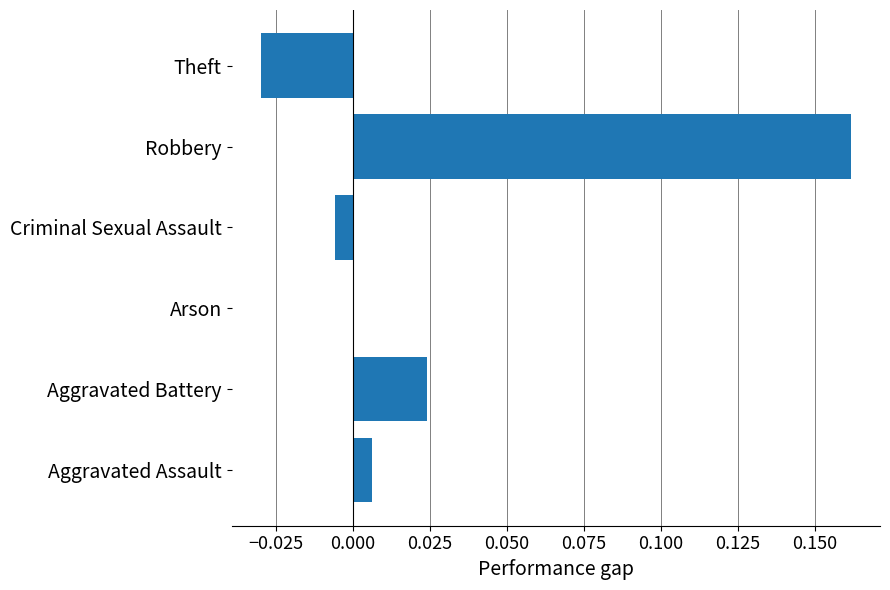

Which has a higher value, Aggravated Battery or Criminal Sexual Assault?

Aggravated Battery